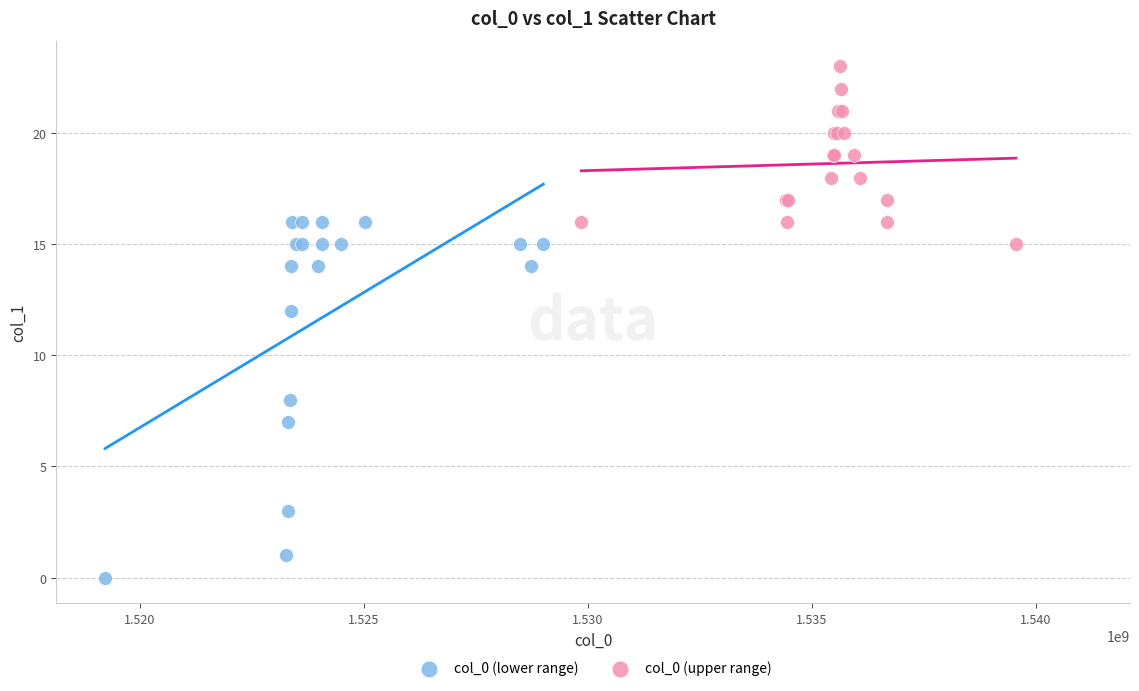

Which series has the largest Y range (max minus min)?

col_0 (lower range)